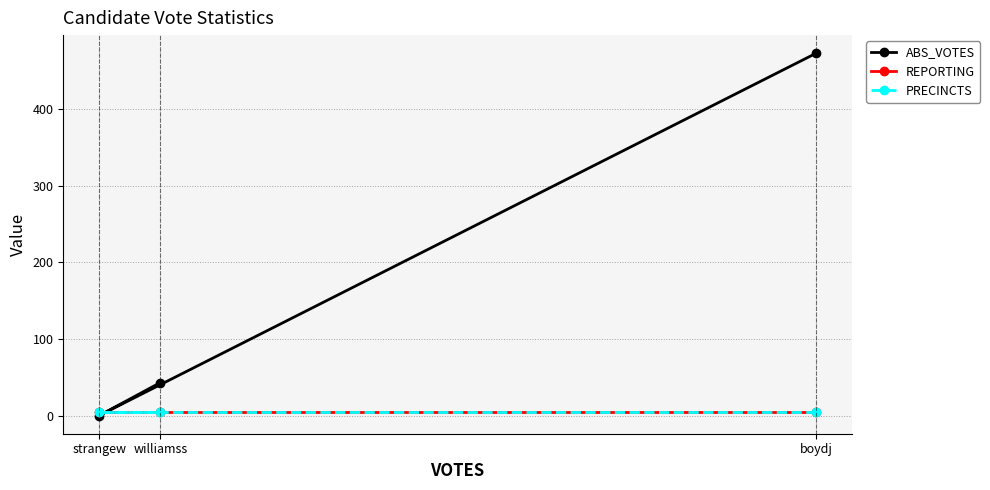

Count the number of data series in this chart.

3